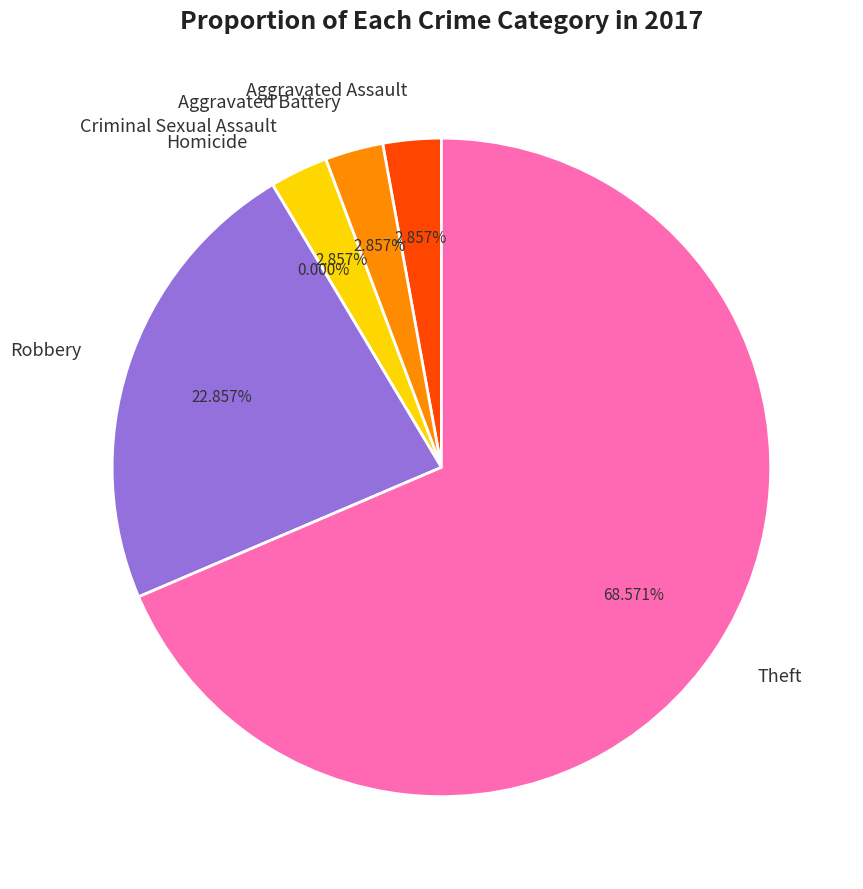

What percentage is the Robbery slice, to the nearest percent?

23%